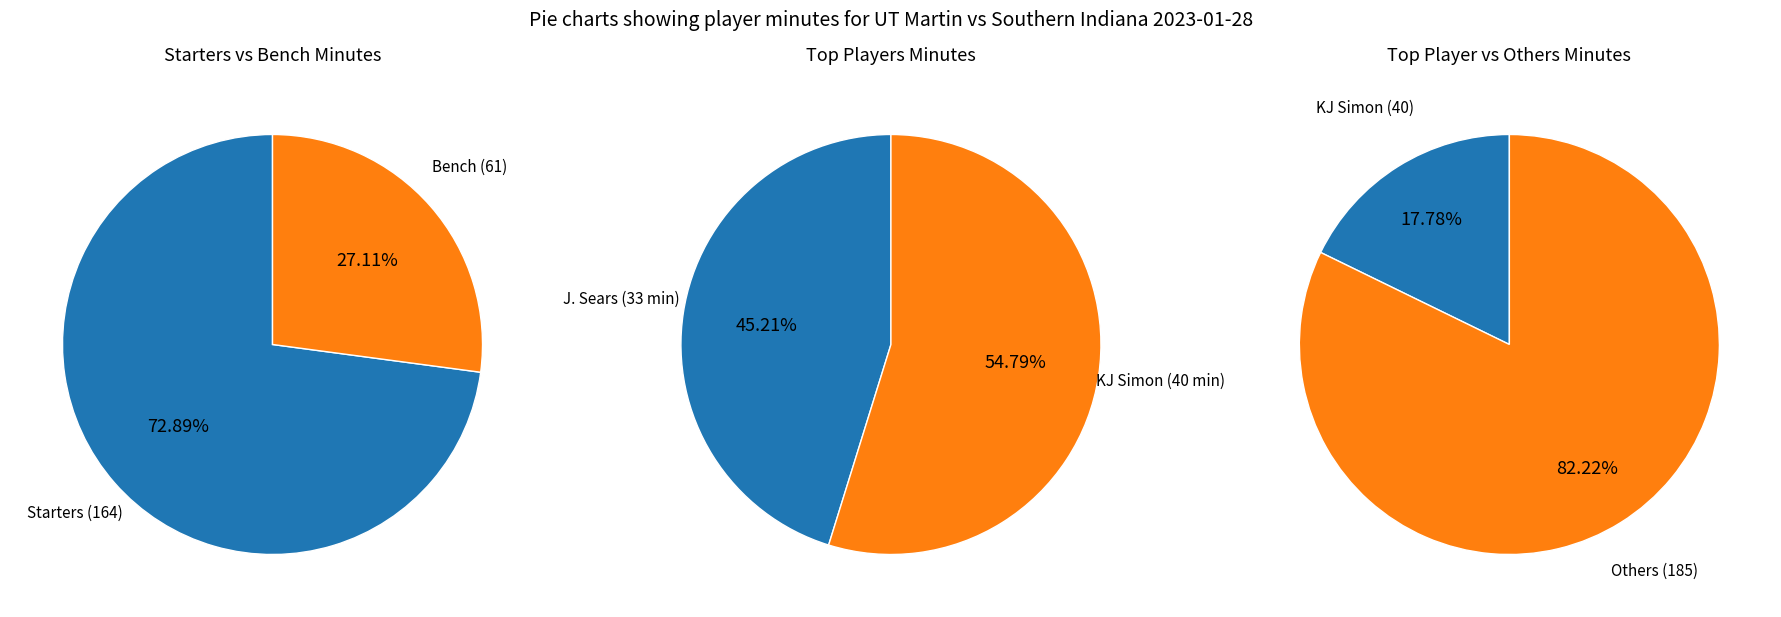

Which slice is the largest?

3